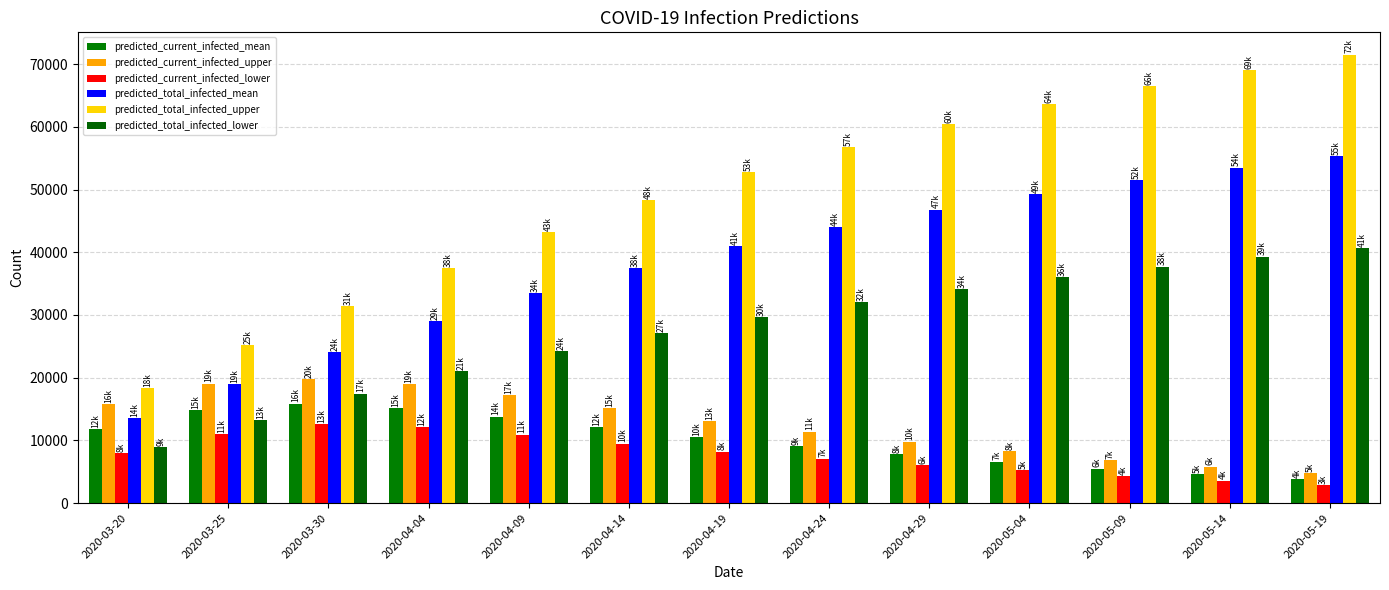

Which category has the highest value in the predicted_total_infected_upper series?

2020-05-19